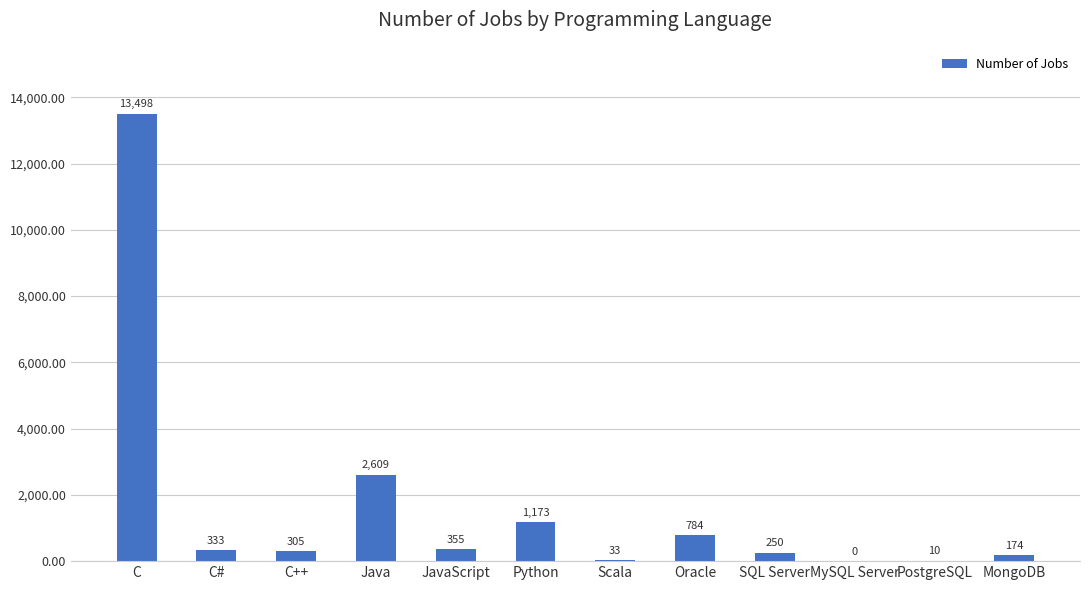

The chart shows a value of 174 at MongoDB. True or false?

True